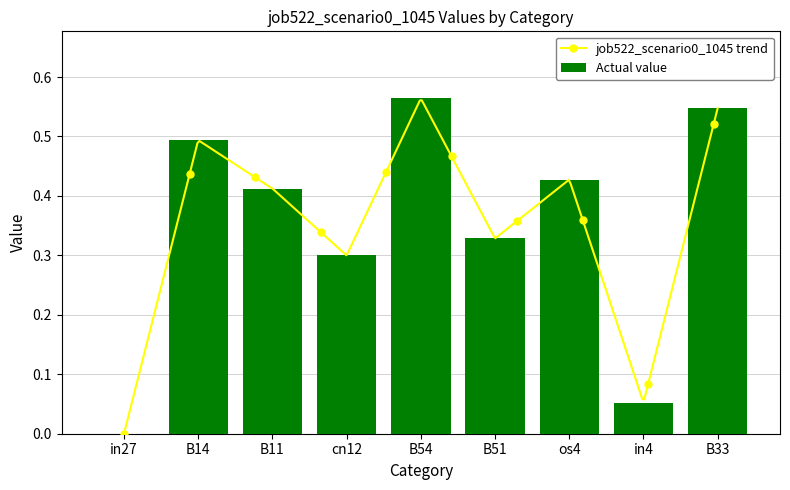

Which has a higher value, in4 or cn12?

cn12